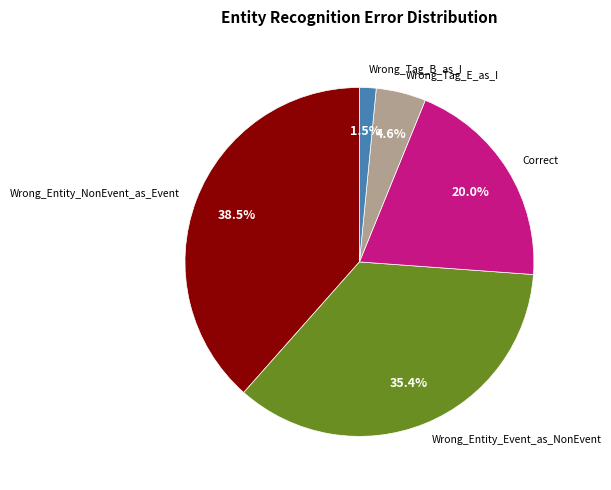

How many slices are in this pie chart?

5